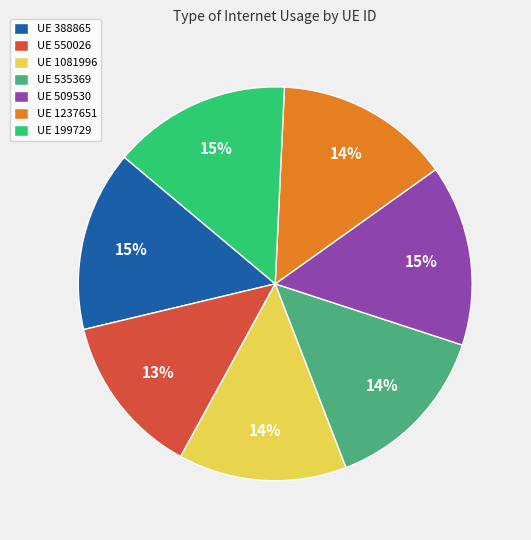

Combined, do UE 509530 and UE 550026 account for over 50%?

No